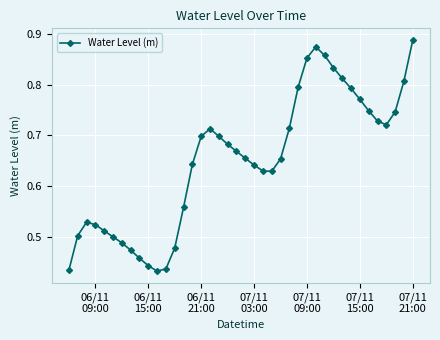

What is the sum of all values?

26.0